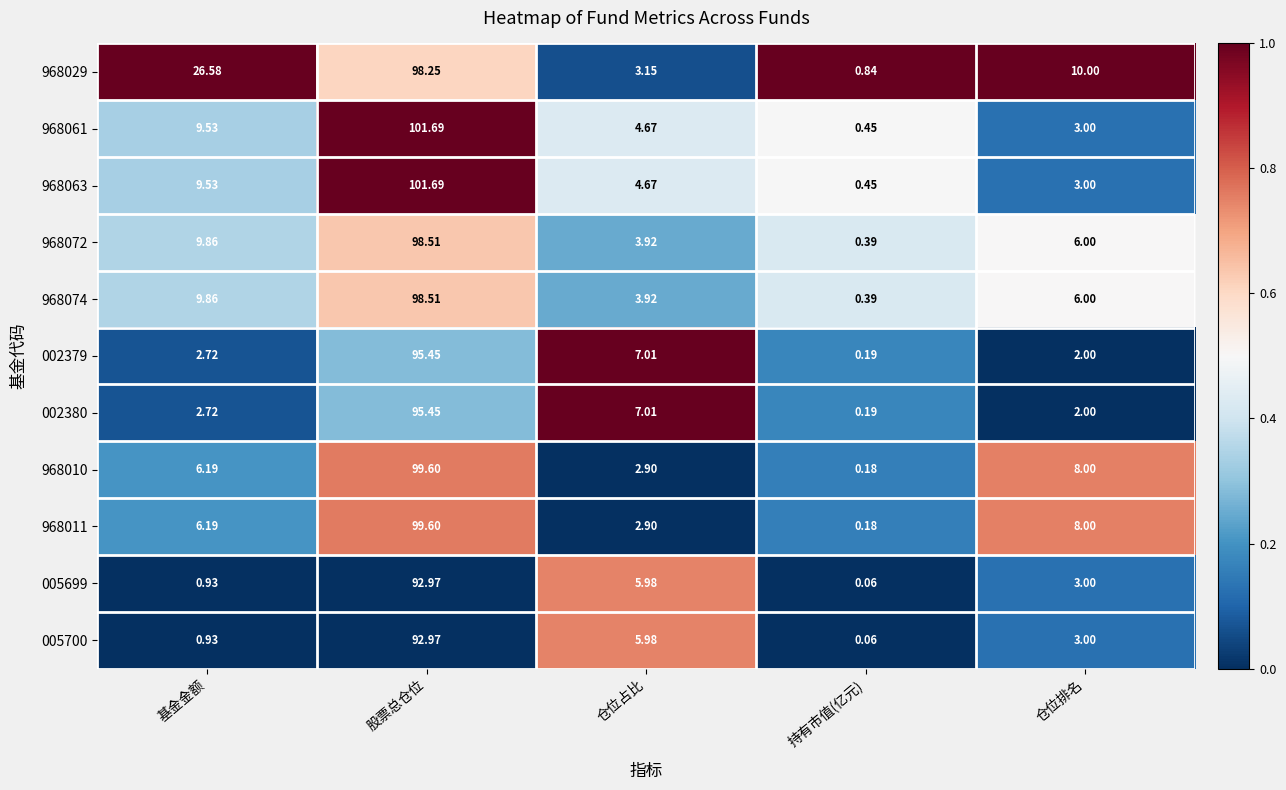

Which series has the largest total across all categories?

968029